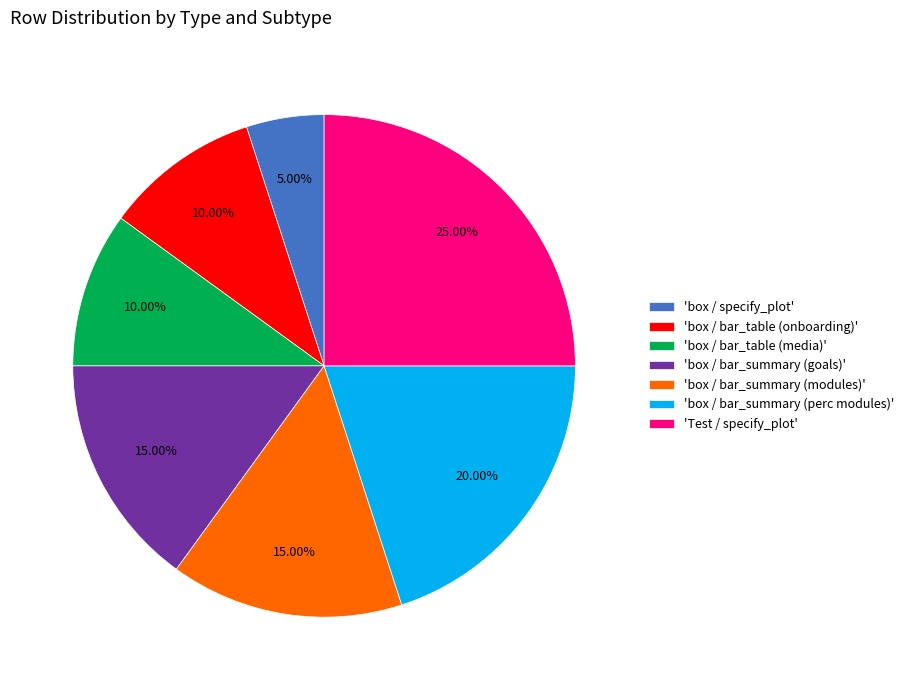

What is the smallest slice in the pie chart?

'box / specify_plot'